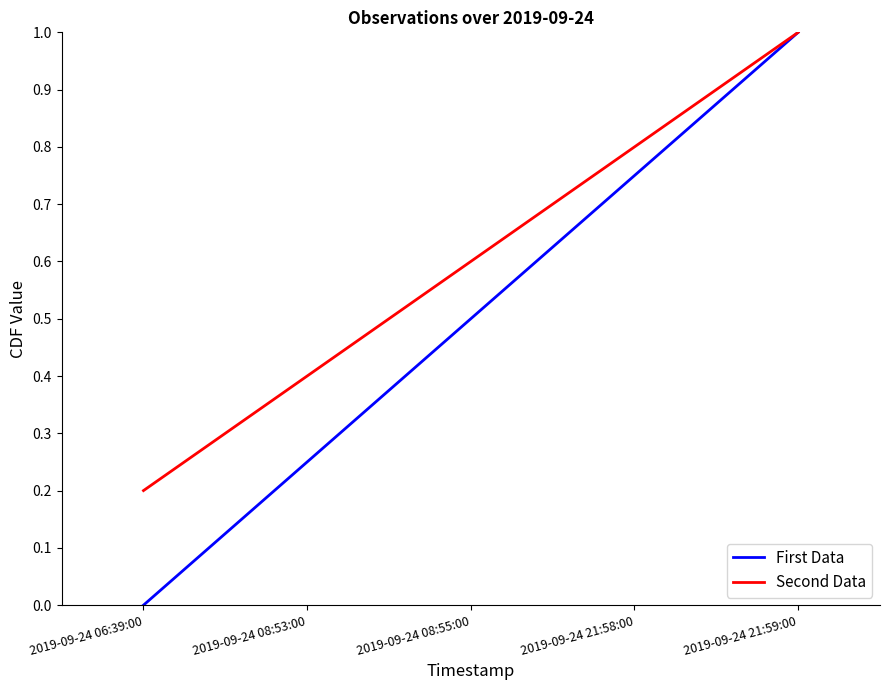

List the series in order of their overall mean, lowest first.

First Data, Second Data